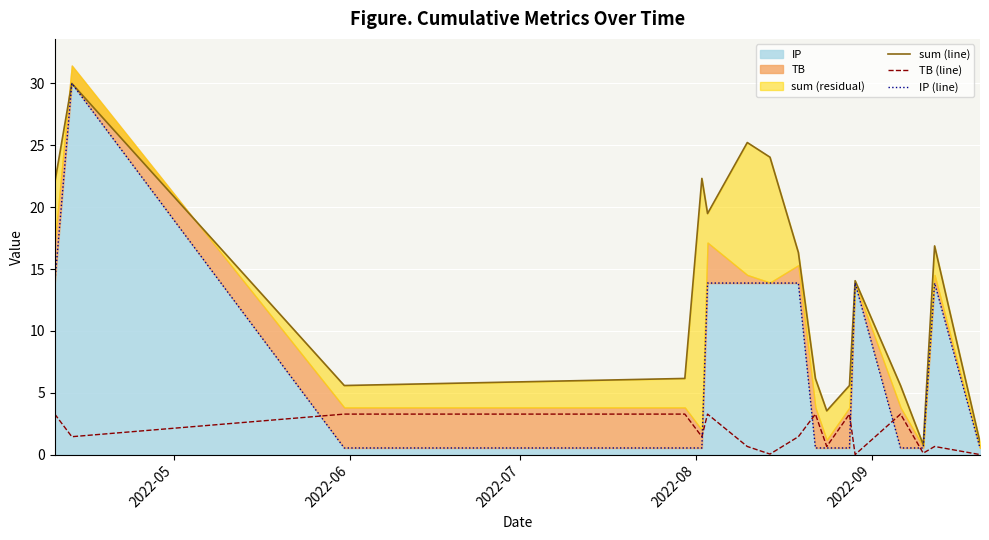

List the series in order of their overall mean, lowest first.

TB (line), IP (line), sum (line)